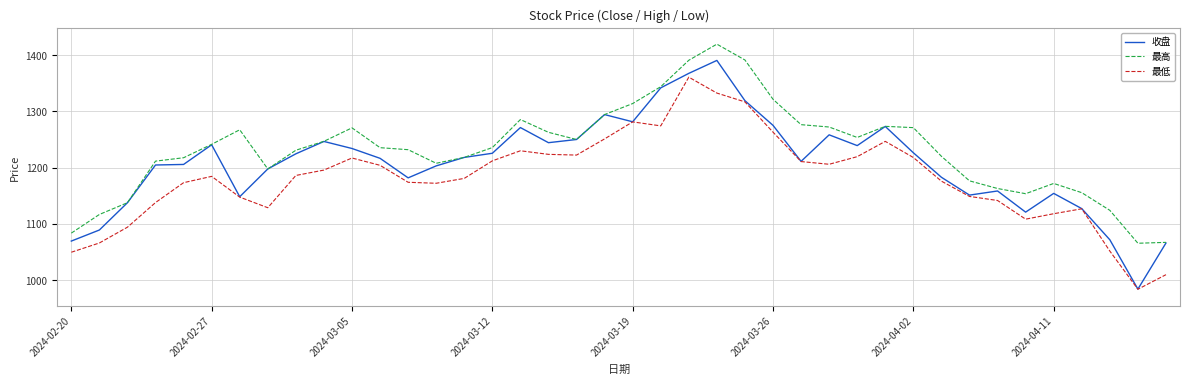

Which series has the widest spread of values?

收盘